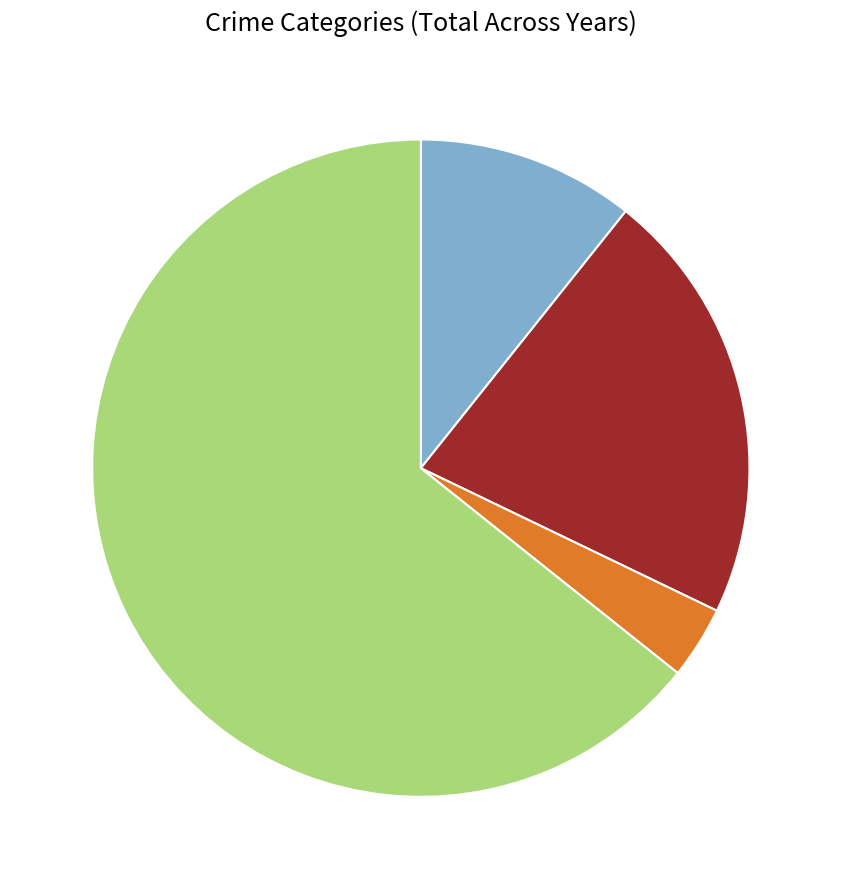

How many segments does this pie chart have?

4